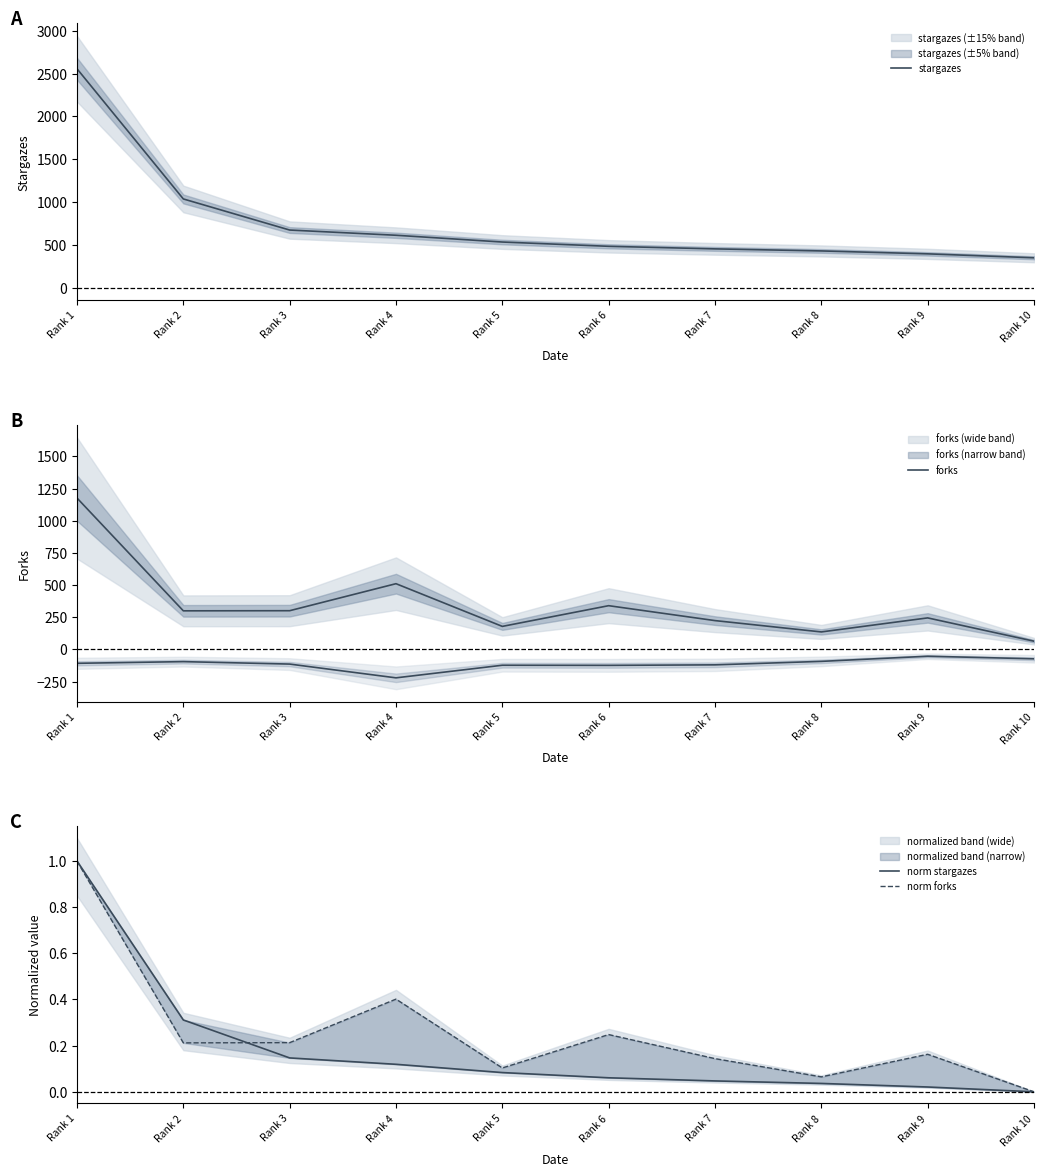

Between Rank 2 and Rank 10, which is larger?

Rank 2